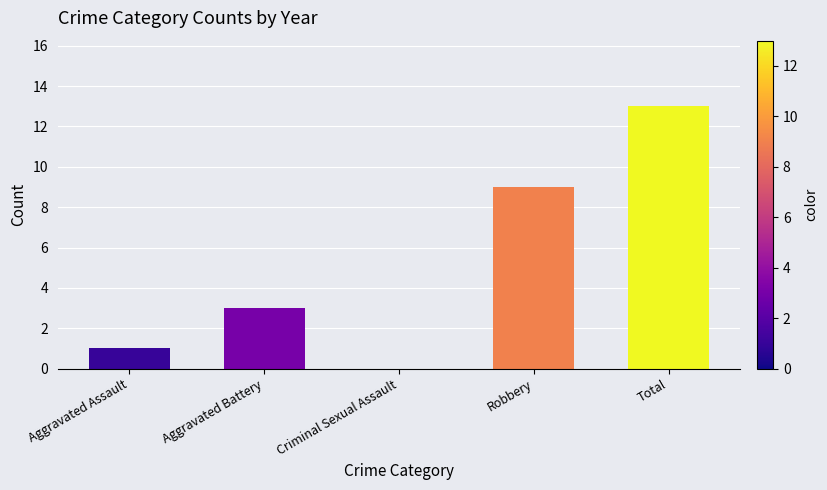

Is it true that the value at Criminal Sexual Assault is 7?

False